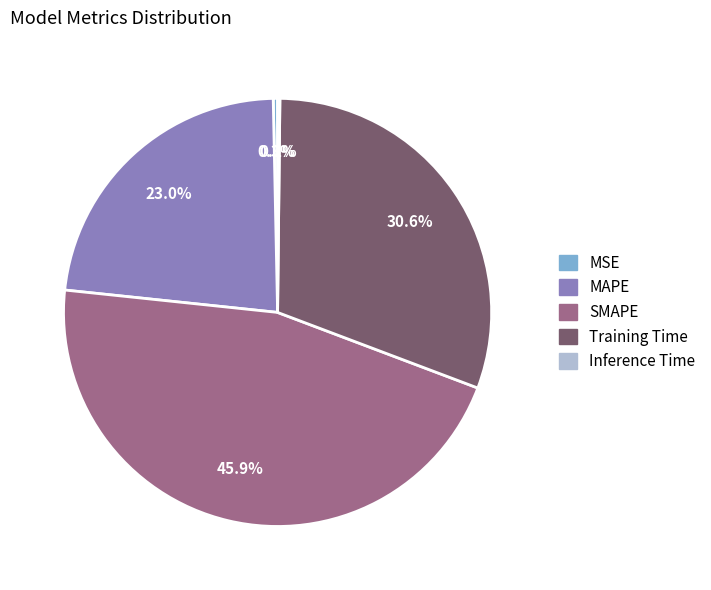

Is it true that Training Time is 31% of the pie?

True